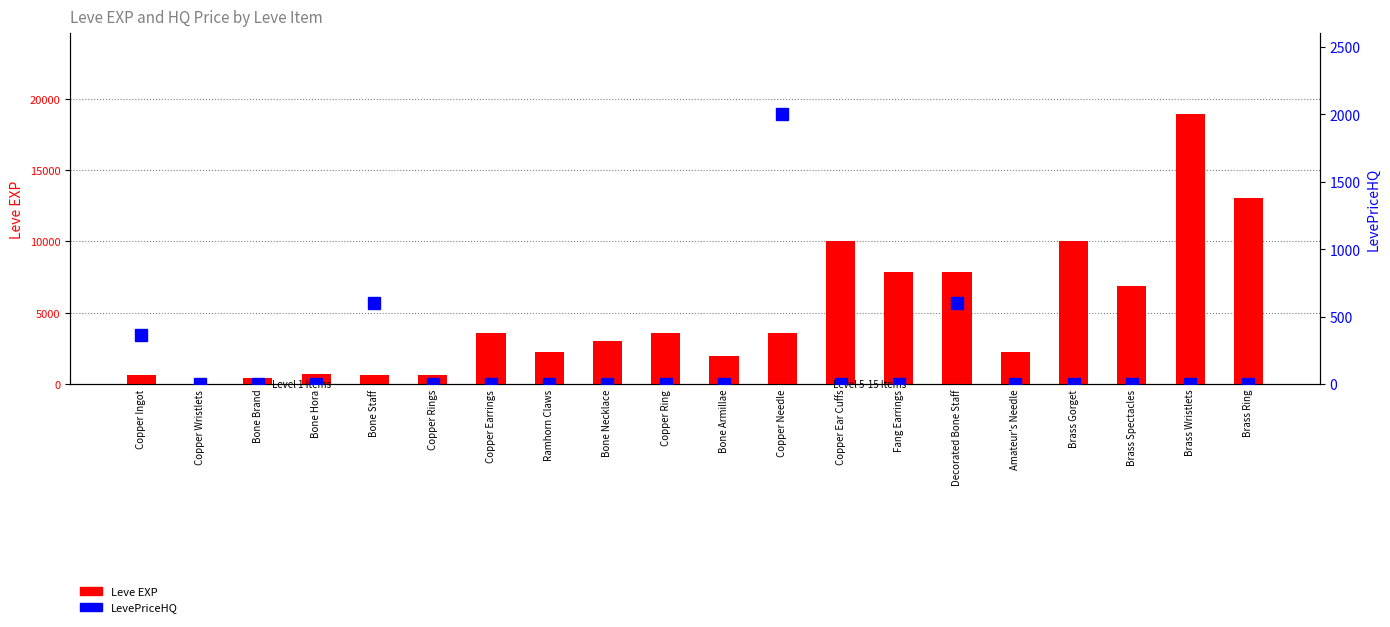

Between Bone Hora and Copper Ring, which is larger?

Copper Ring